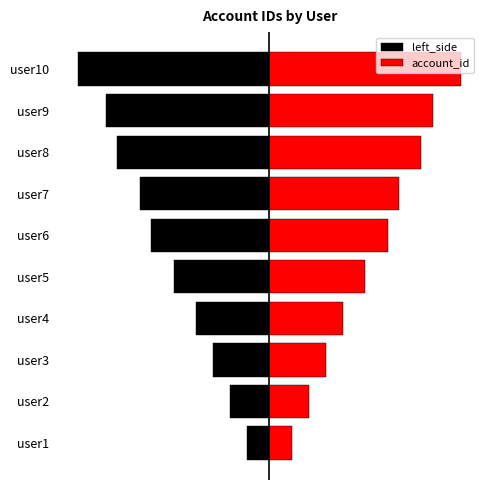

What are all the series names shown in the legend?

left_side, account_id